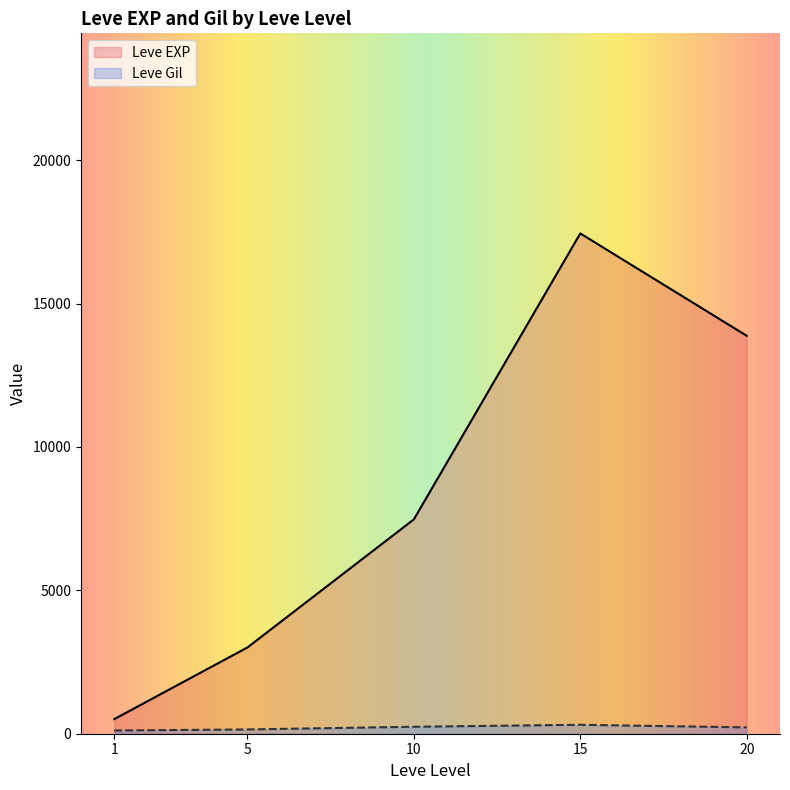

Rank the series by their maximum value, from highest to lowest.

Leve EXP, Leve Gil